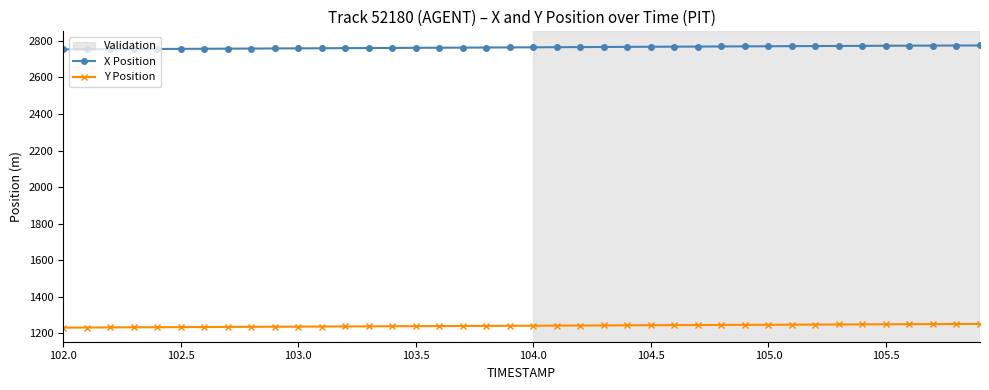

List the series in order of their peak value, highest first.

X Position, Y Position